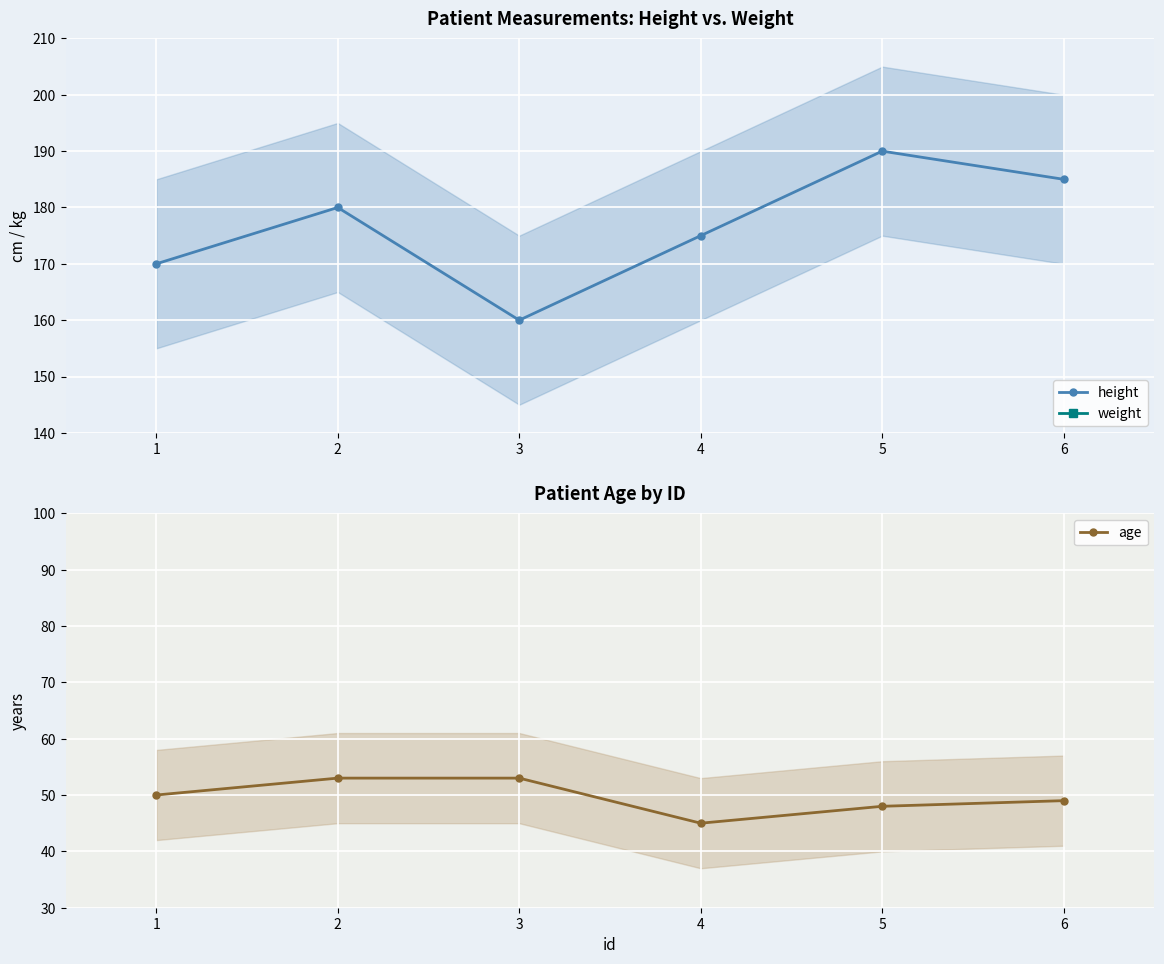

Count the number of data series in this chart.

3